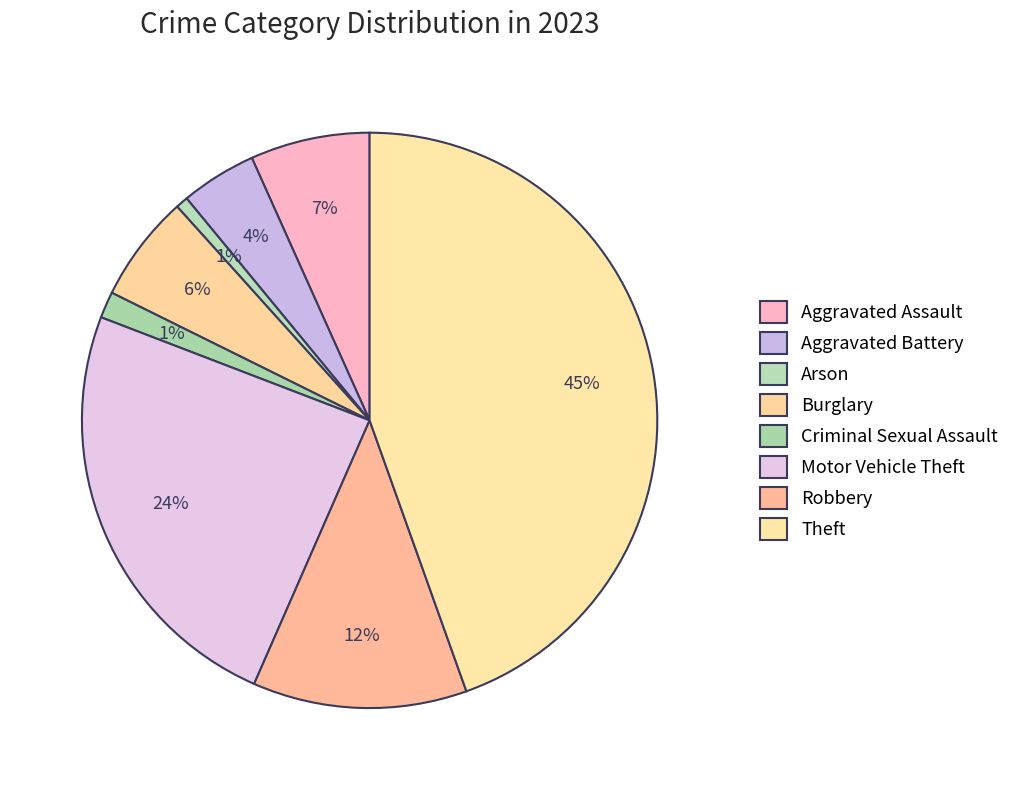

Does Burglary account for over 50% of the chart?

No